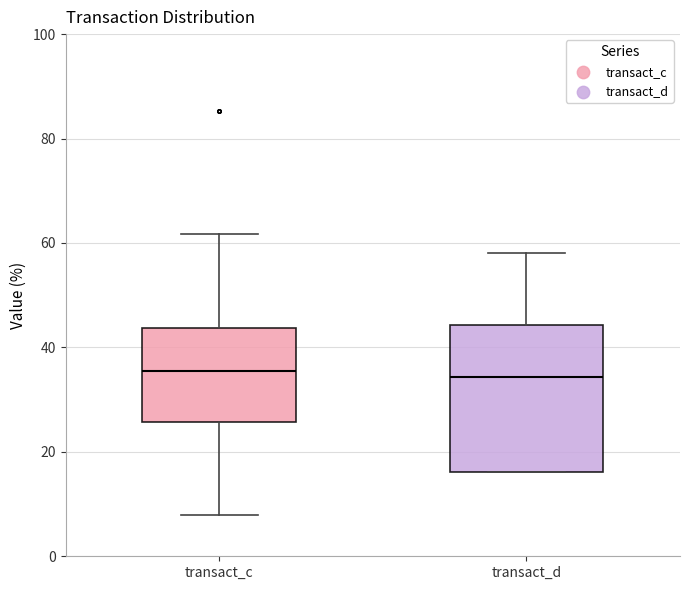

Comparing the boxes themselves (not the whiskers), which one is the tallest?

transact_d